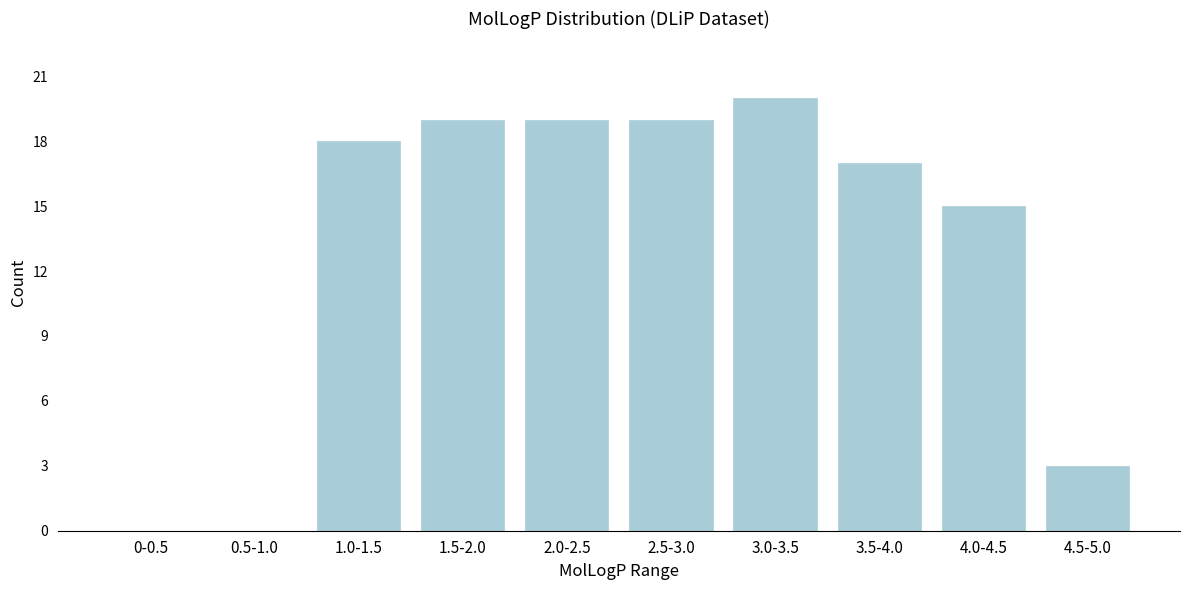

Reading left to right, extract all data points from this chart.

0-0.5=0	0.5-1.0=0	1.0-1.5=18	1.5-2.0=19	2.0-2.5=19	2.5-3.0=19	3.0-3.5=20	3.5-4.0=17	4.0-4.5=15	4.5-5.0=3